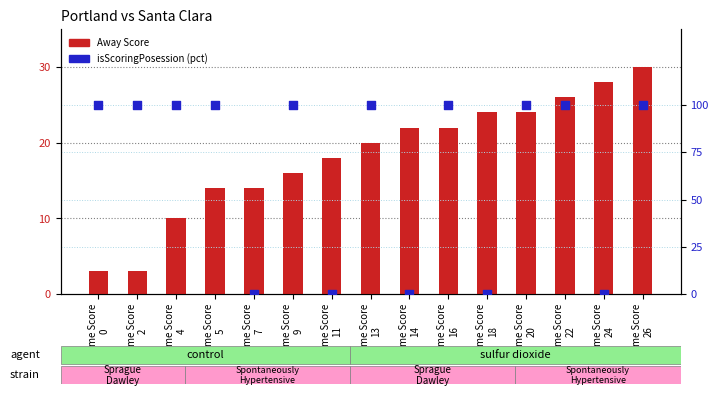

At which category is the sum across all series the highest?

Home Score
26